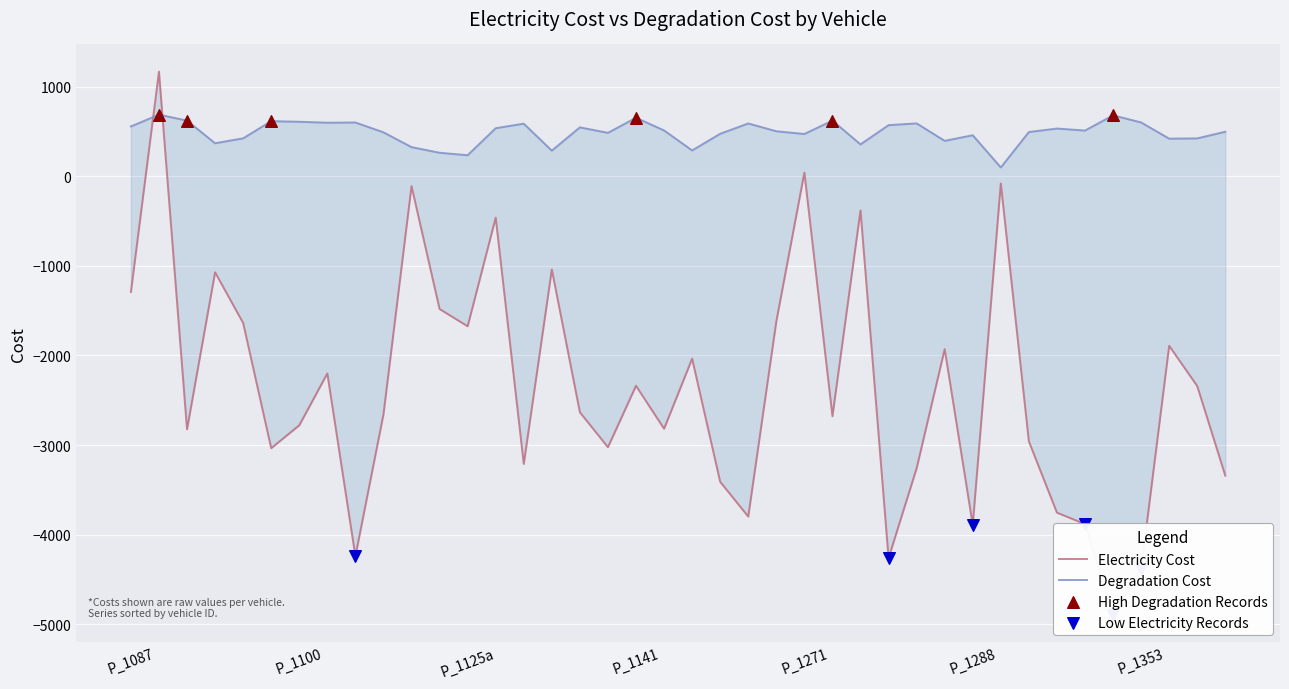

Which series reaches the maximum Y coordinate?

Electricity_Cost